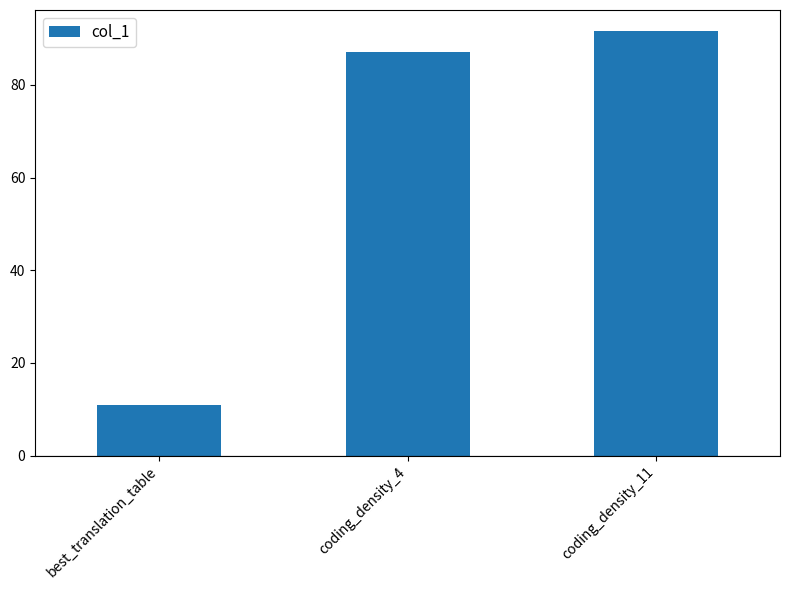

What is the ratio of the value at coding_density_4 to the value at coding_density_11?

1.0